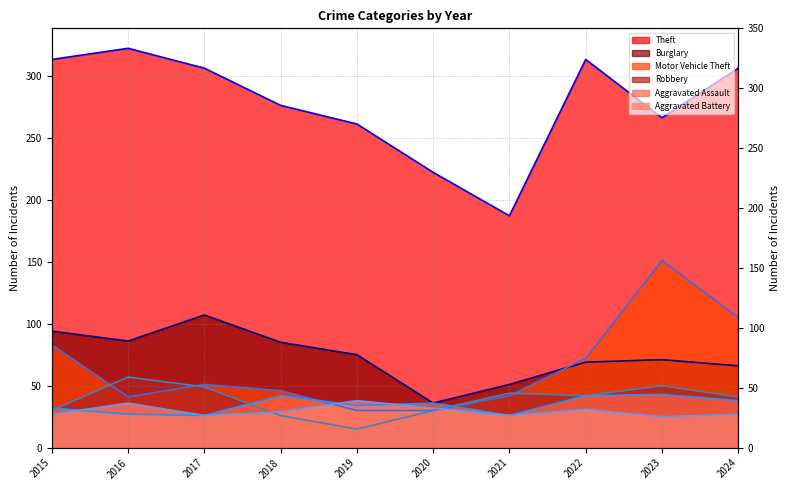

True or false: Aggravated Assault (line) has a value of 60 at 2020.

False